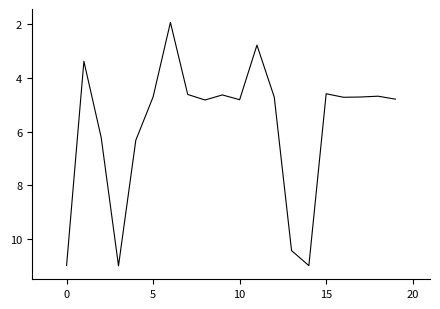

What is the difference between the maximum and minimum values?

9.1